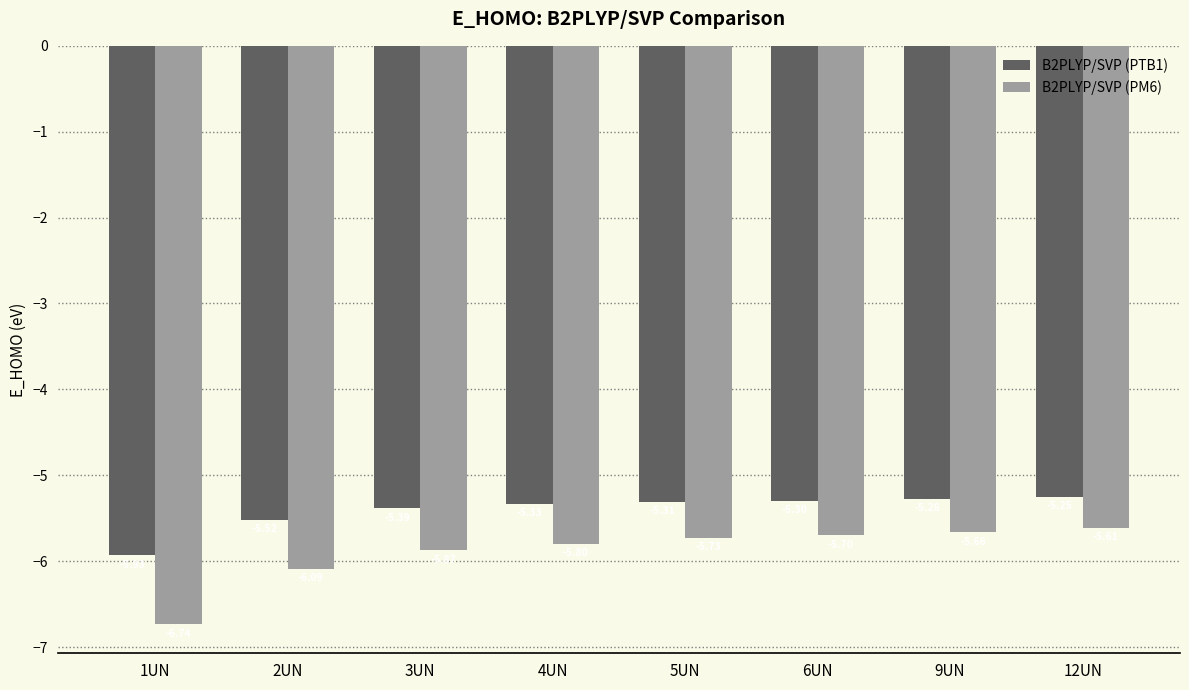

What is the highest value of the B2PLYP/SVP (PM6) series?

-5.6